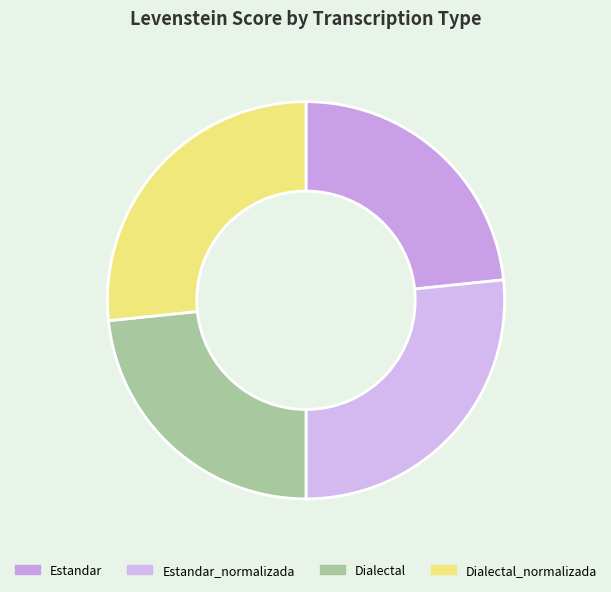

To the nearest percent, what portion does Dialectal_normalizada represent?

27%